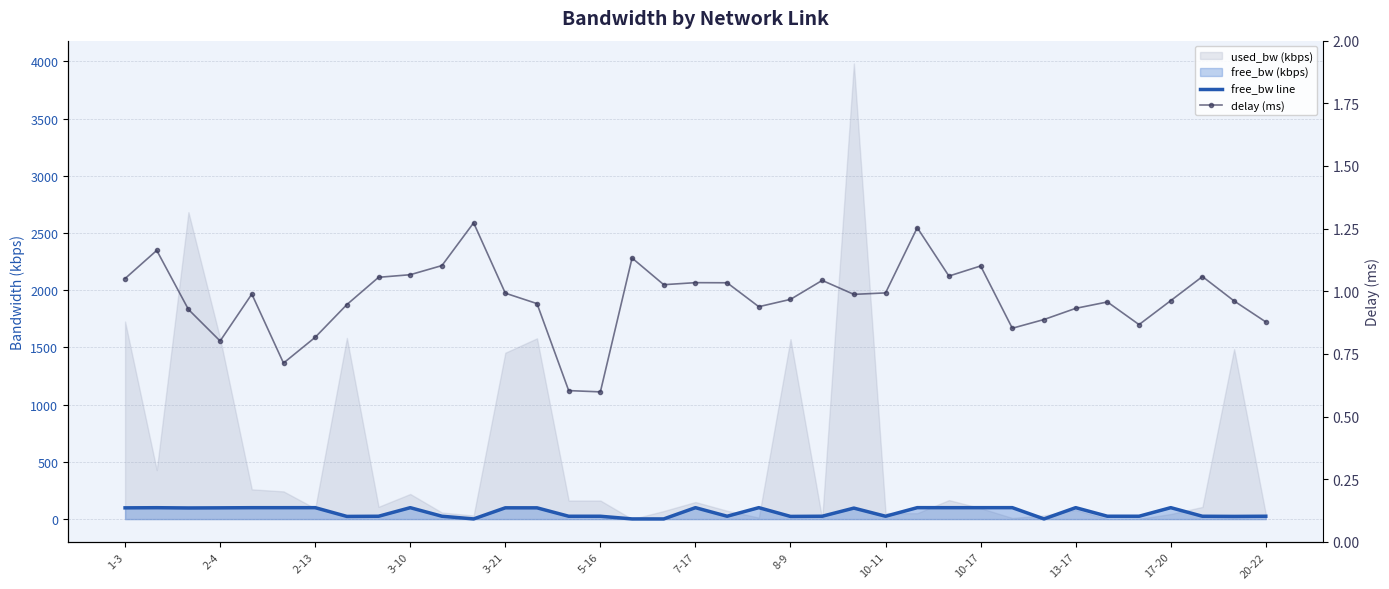

What is the value of the free_bw line point at the 14th from the left?

98.4